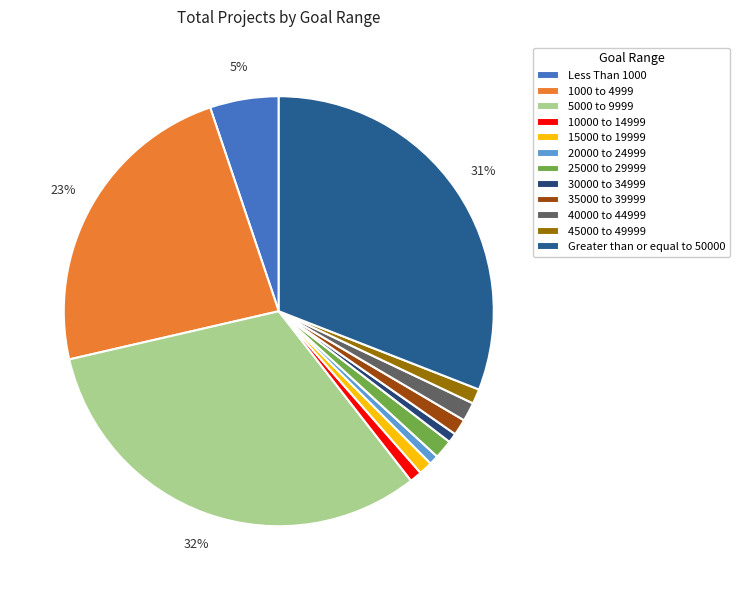

What percentage is NOT represented by 45000 to 49999?

98.9%